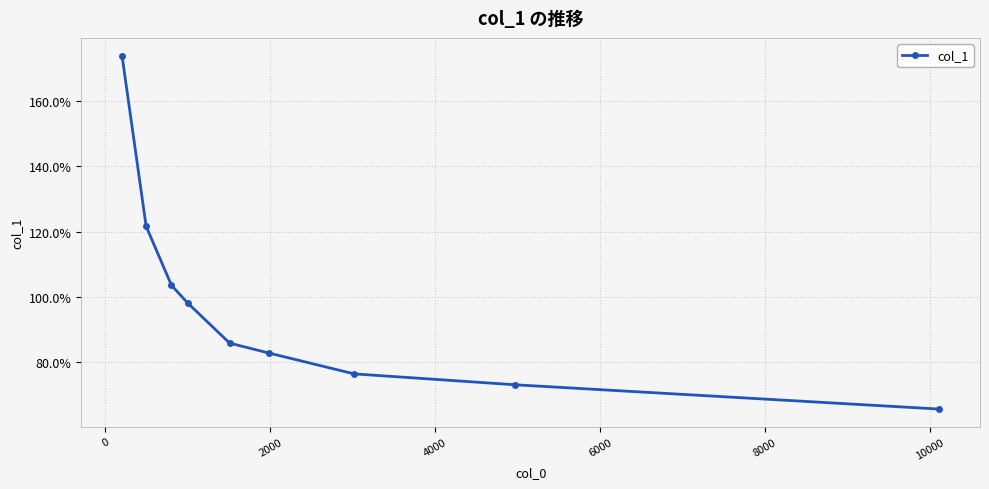

What is the maximum value shown in the chart?

1.7